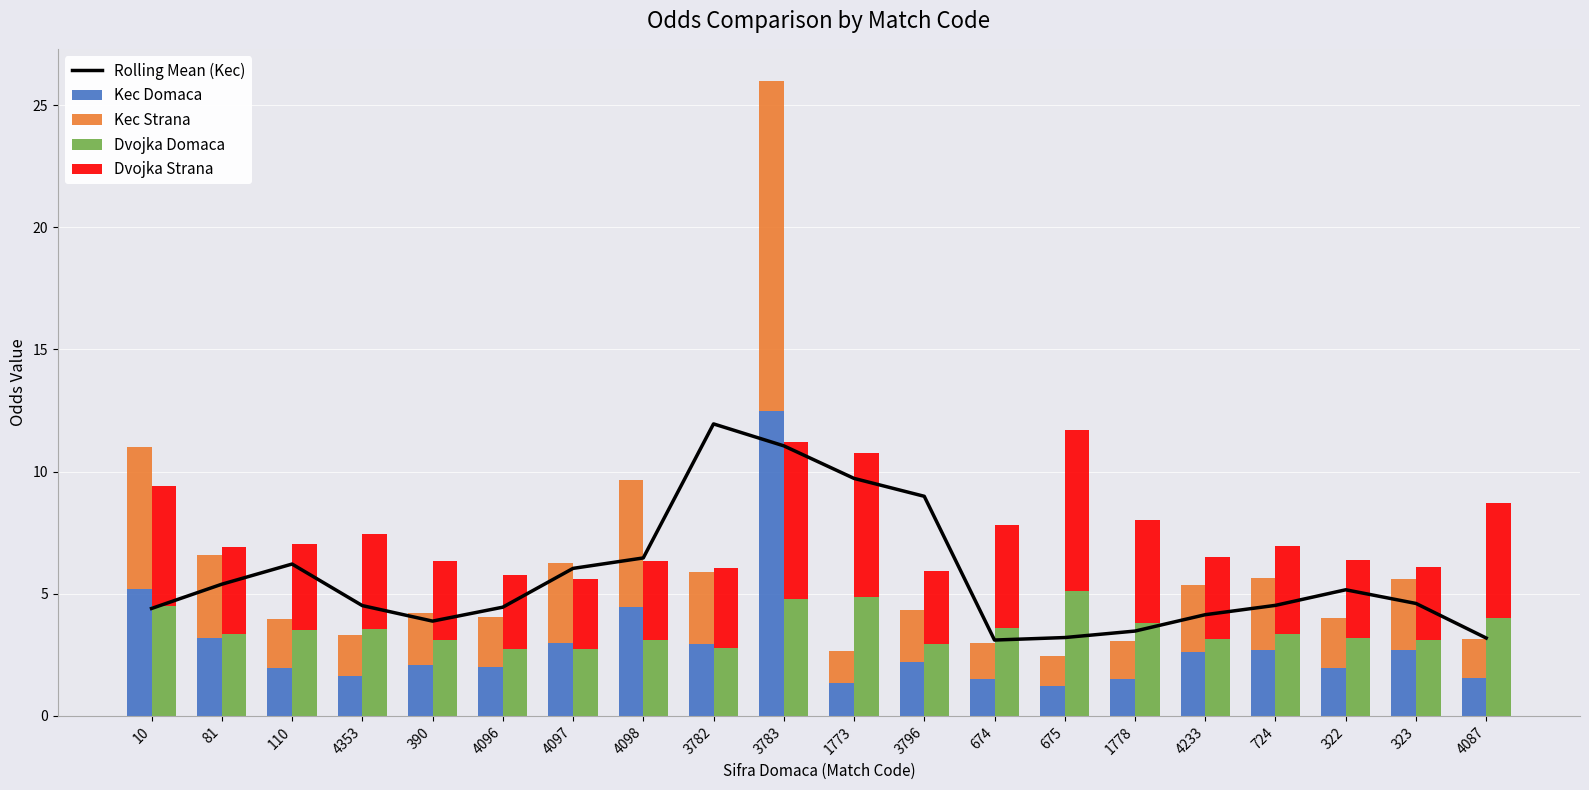

Reading left to right, list all the values displayed in this chart.

Rolling Mean (Kec): 4.4	5.4	6.2	4.5	3.9	4.5	6.0	6.5	12.0	11.1	9.7	9.0	3.1	3.2	3.5	4.1	4.5	5.2	4.6	3.2
Kec Domaca: 5.2	3.2	1.9	1.6	2.1	2.0	3.0	4.5	3.0	12.5	1.3	2.2	1.5	1.2	1.5	2.6	2.7	2.0	2.7	1.6
Kec Strana: 5.8	3.4	2.0	1.6	2.1	2.1	3.2	5.2	3.0	13.5	1.3	2.1	1.5	1.2	1.5	2.8	3.0	2.0	2.9	1.6
Dvojka Domaca: 4.5	3.4	3.5	3.5	3.1	2.8	2.8	3.1	2.8	4.8	4.8	3.0	3.6	5.1	3.8	3.1	3.4	3.2	3.1	4.0
Dvojka Strana: 4.9	3.6	3.6	3.9	3.2	3.0	2.9	3.2	3.2	6.4	5.9	3.0	4.2	6.6	4.2	3.3	3.6	3.2	3.0	4.7